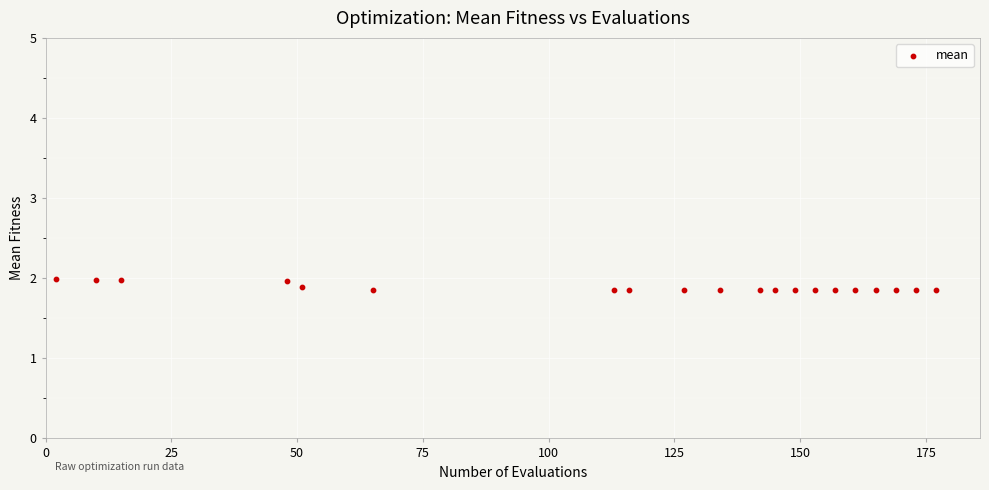

What is the range of X values (max minus min)?

175.0